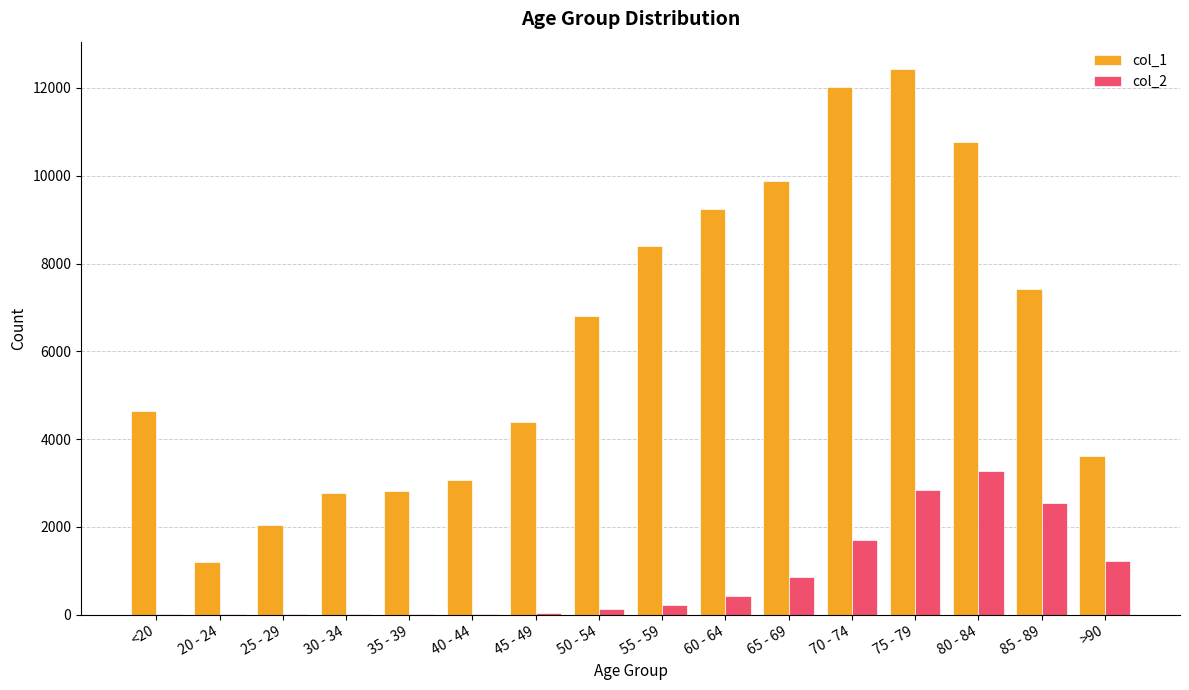

True or false: col_1 has a value of 4825 at 40 - 44.

False